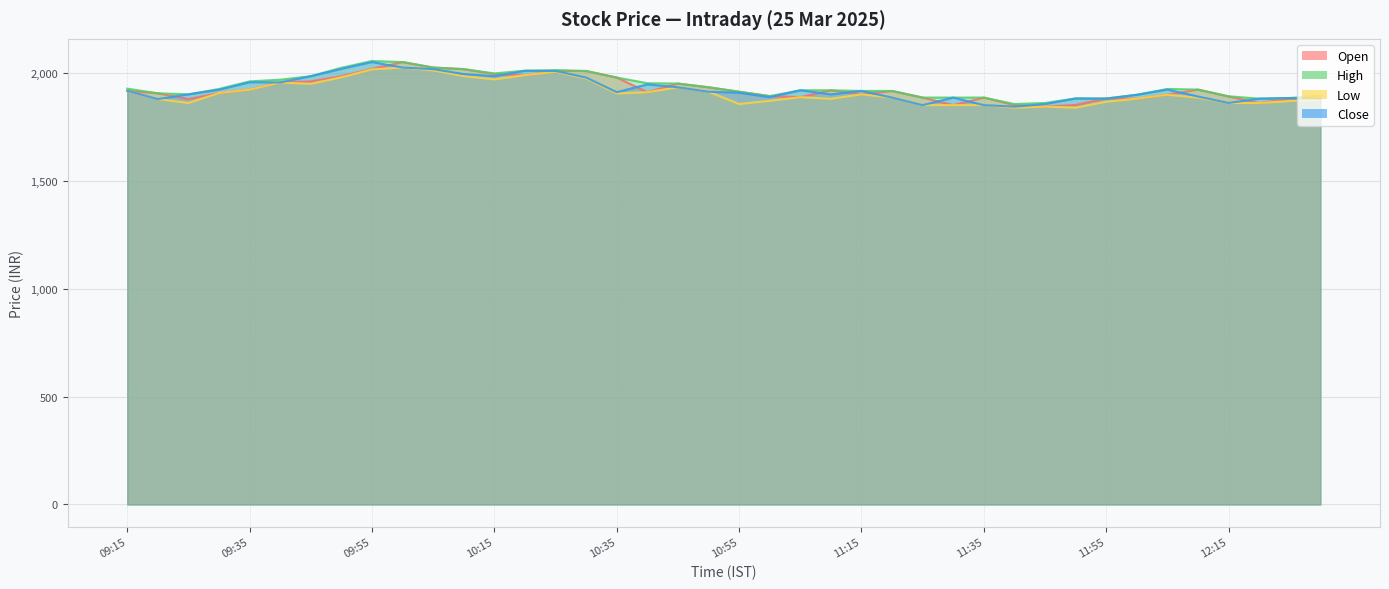

True or false: high and open cross at least once.

False